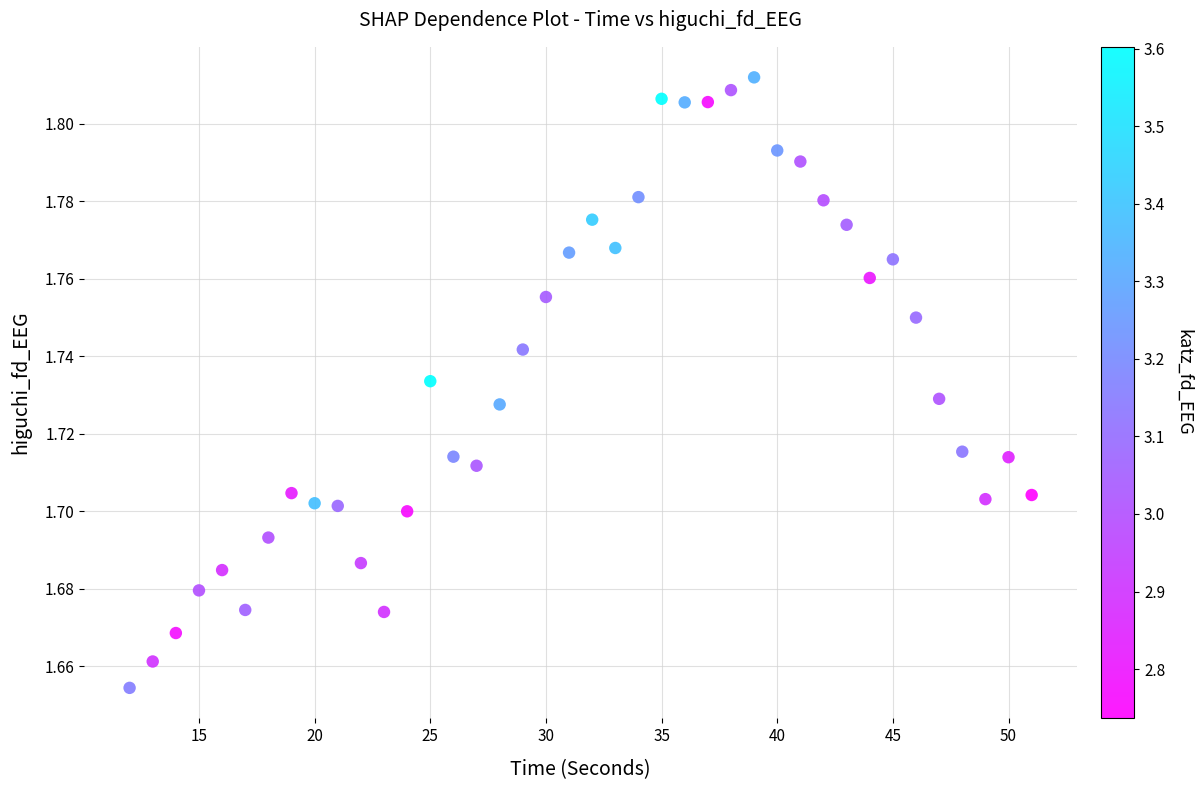

What is the range of X values (max minus min)?

39.0